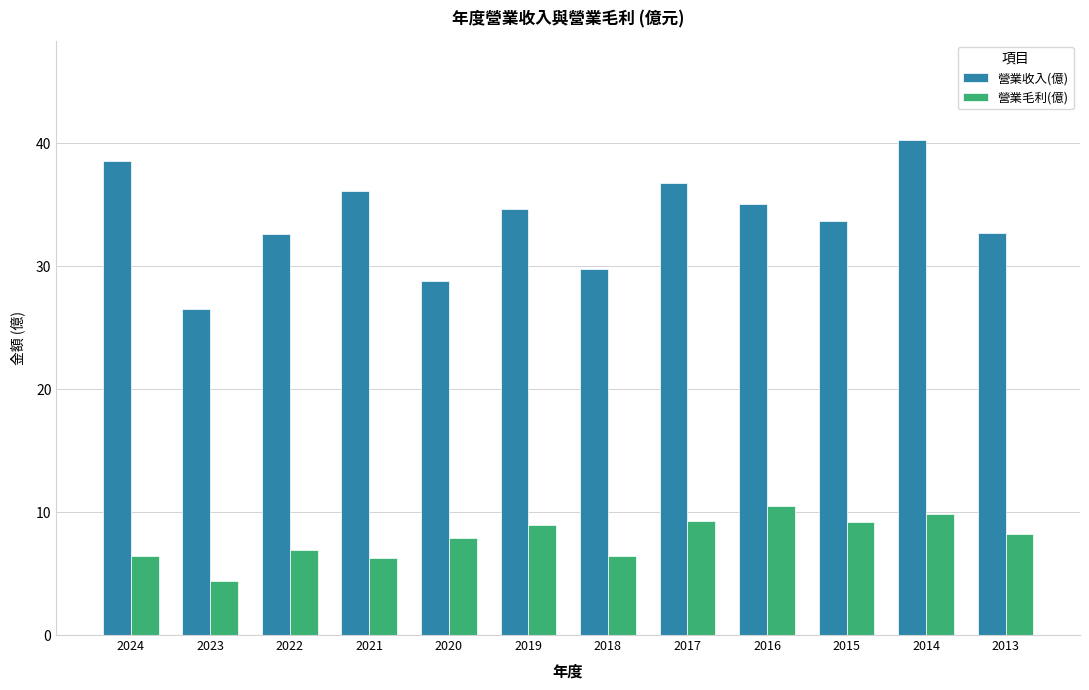

What is the value of the 營業收入(億) bar at the 3rd from the left?

32.6